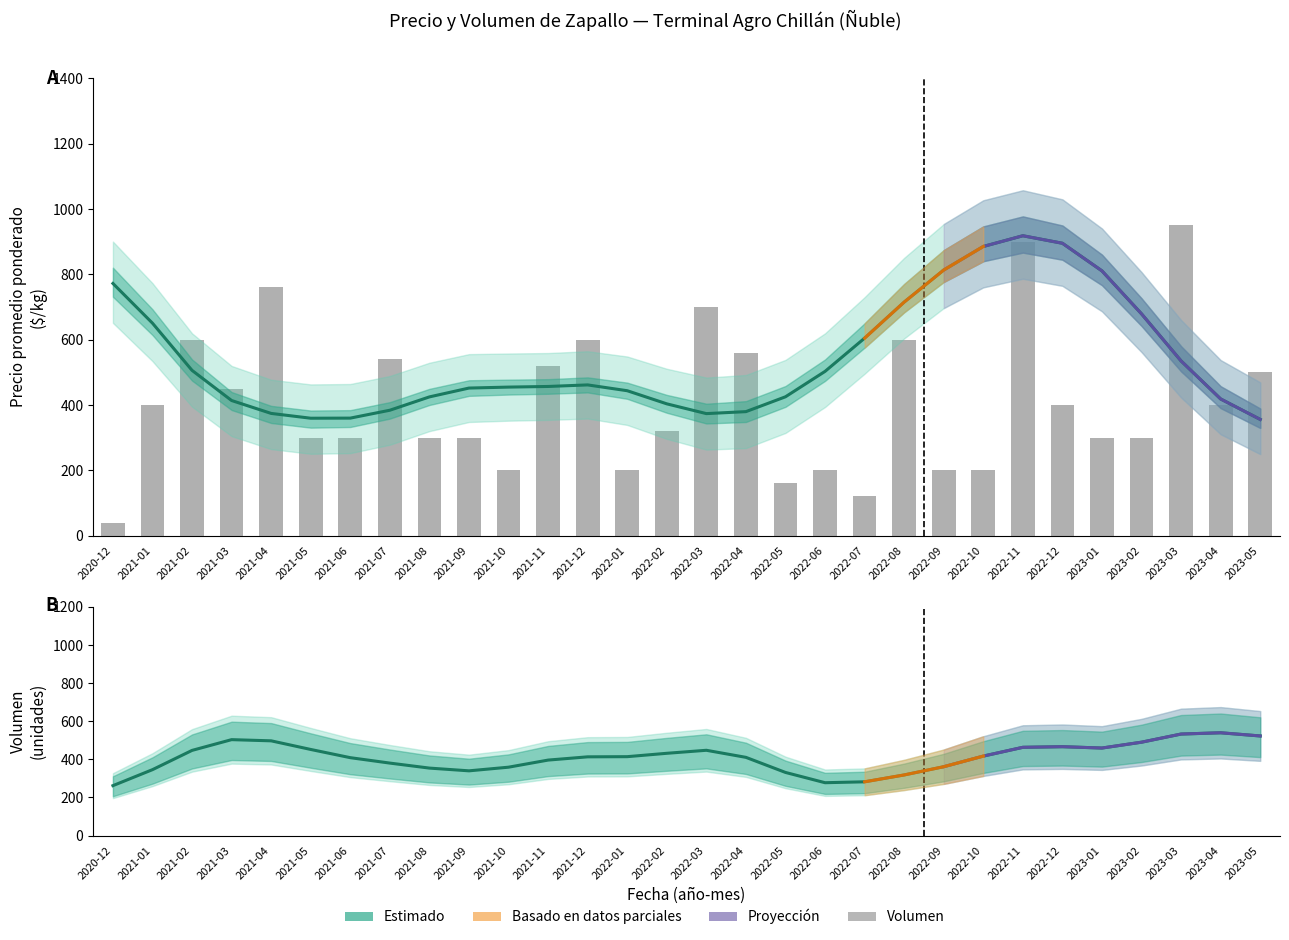

How many data points in Precio promedio ponderado are less than 456?

15